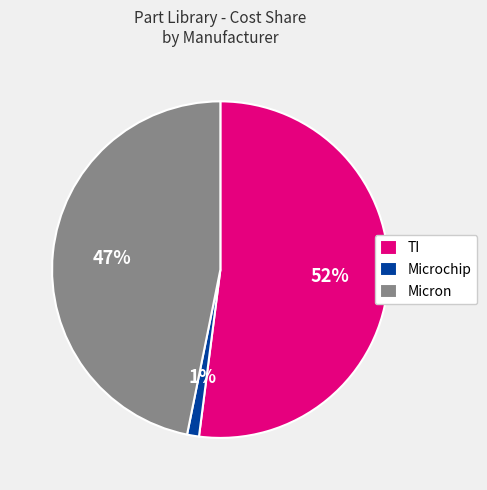

What is the largest slice in the pie chart?

TI